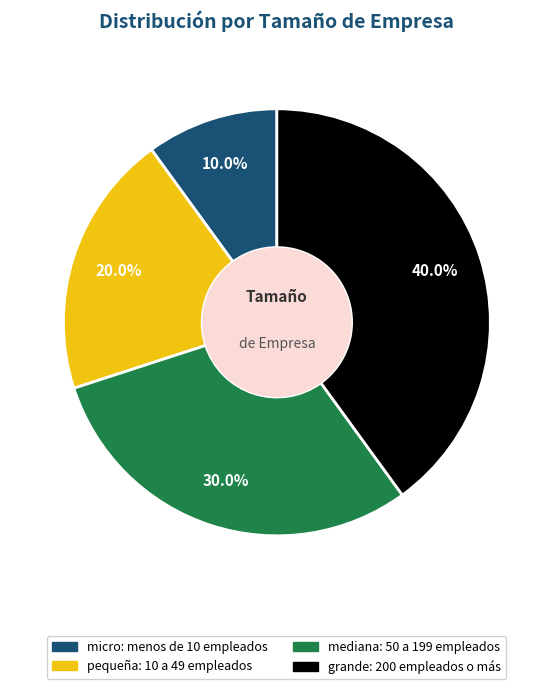

Does any single category account for the majority?

No